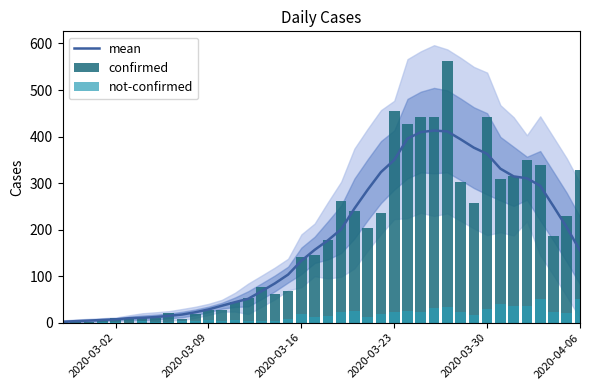

What is the highest value of the mean series?

412.9